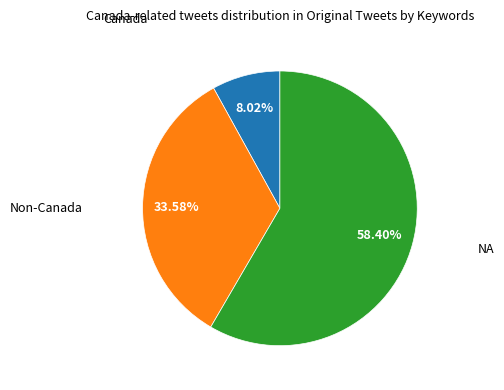

Is there a majority slice in this chart?

Yes